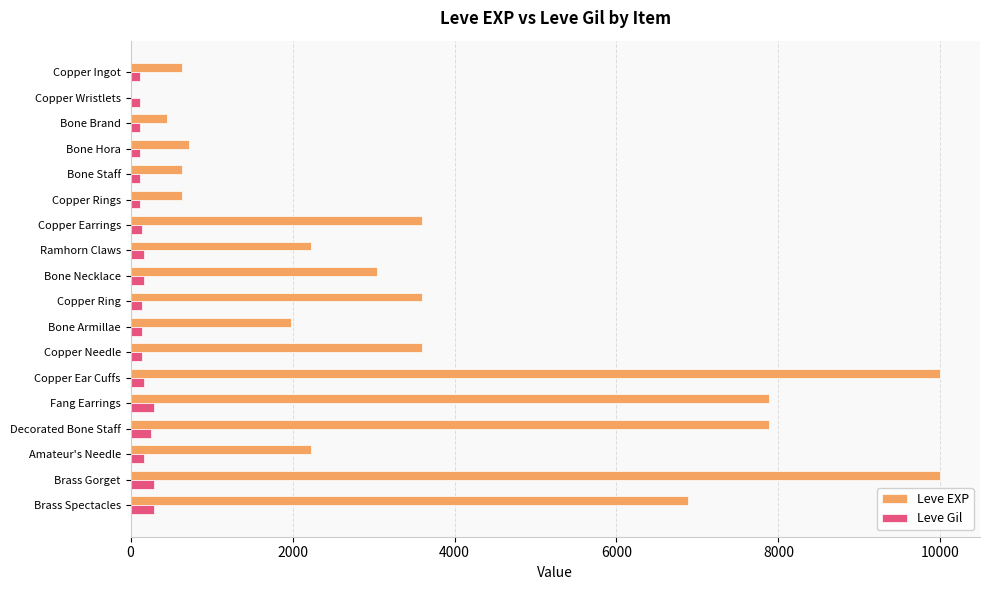

Which series changed the most between Bone Brand and Copper Ring?

Leve EXP